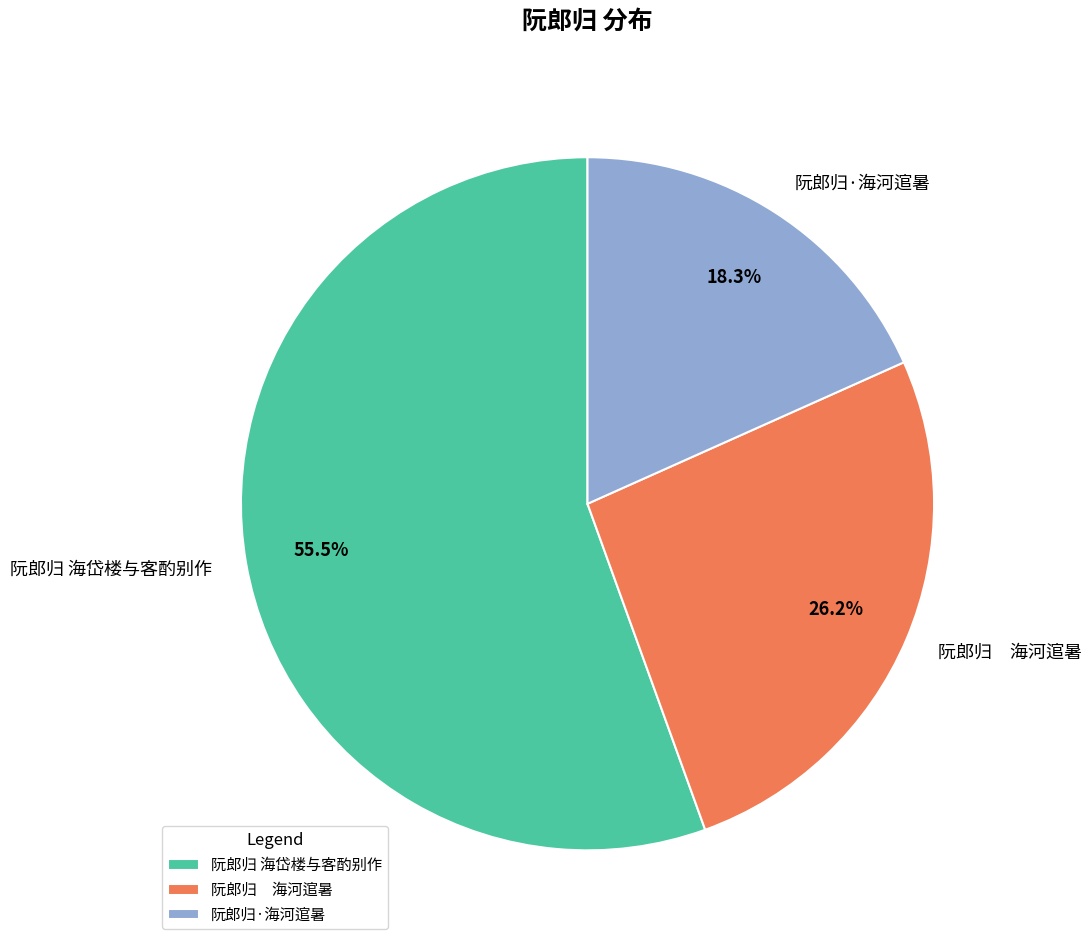

Which category has the biggest portion of the pie?

阮郎归 海岱楼与客酌别作